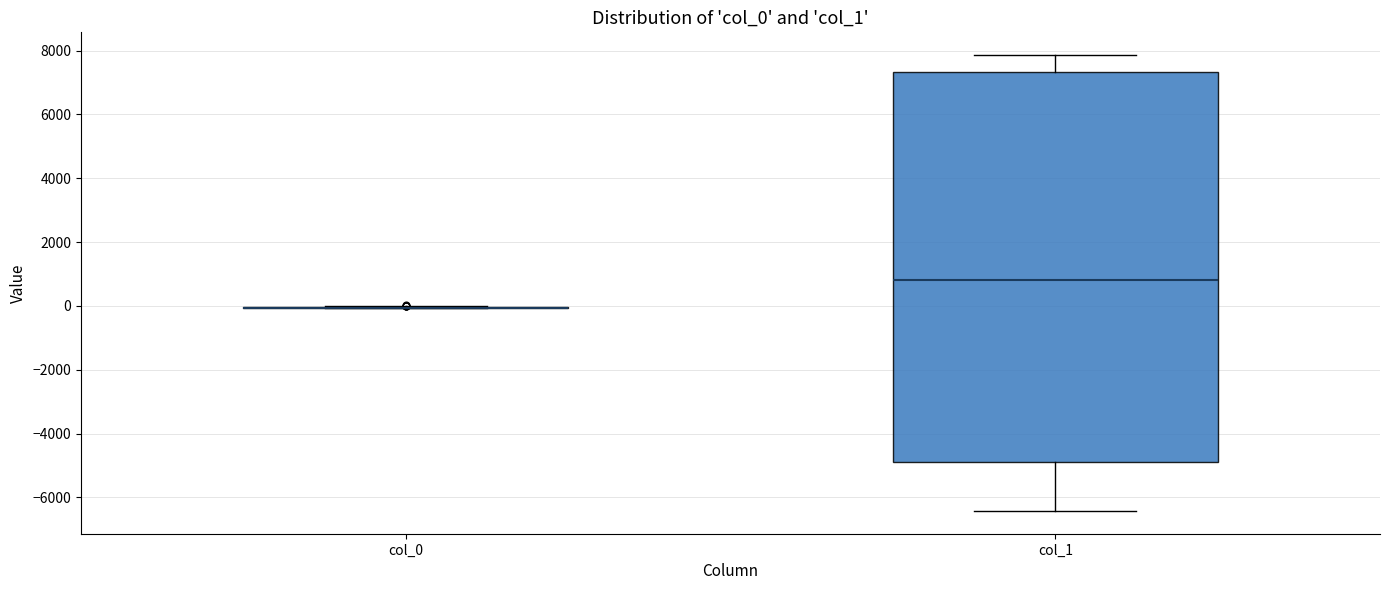

Which box is the tallest, from its lower edge to its upper edge?

col_1